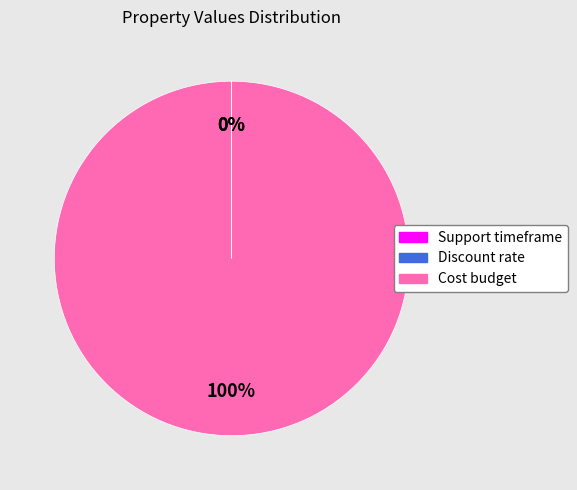

Which slice represents more than half of the pie?

Cost budget